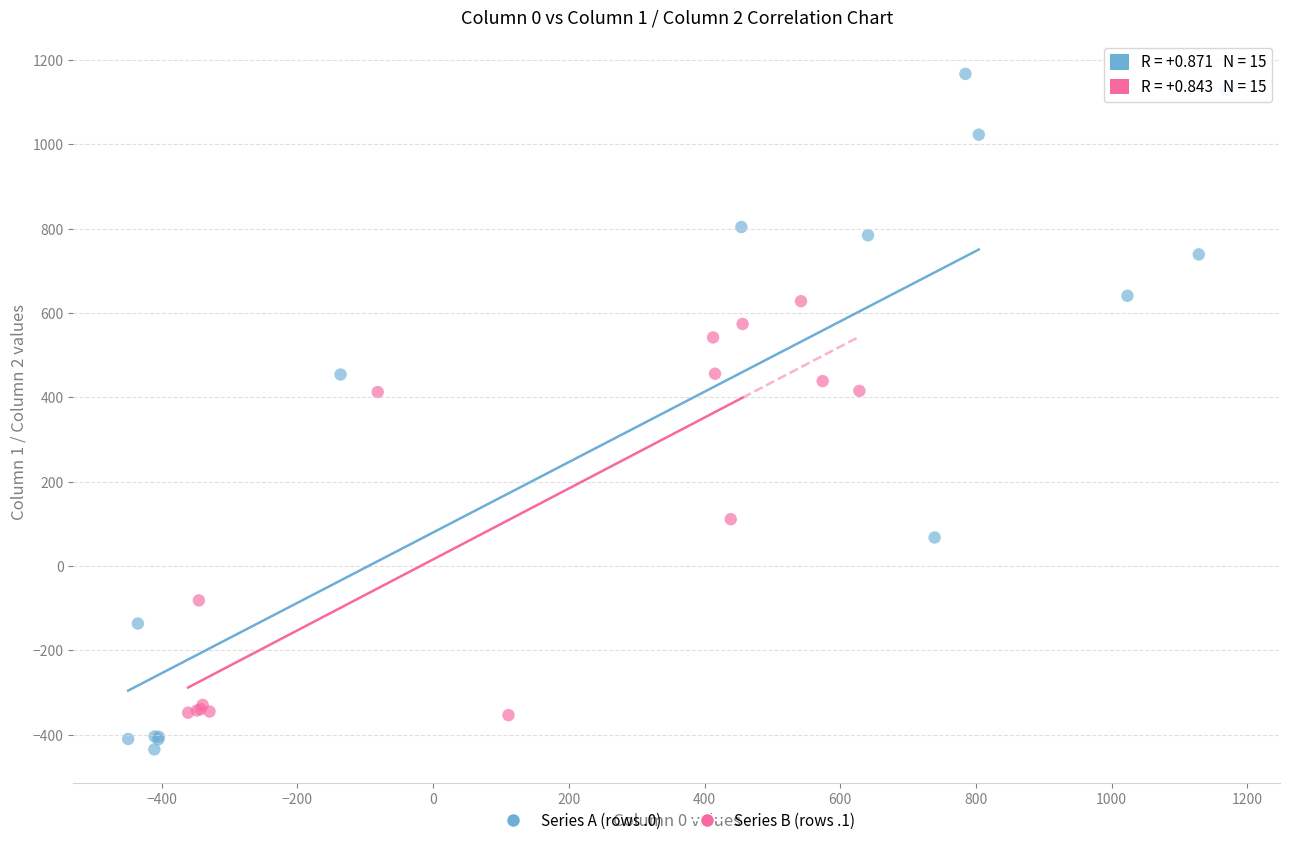

Which series reaches the minimum Y coordinate?

Series A (rows .0)